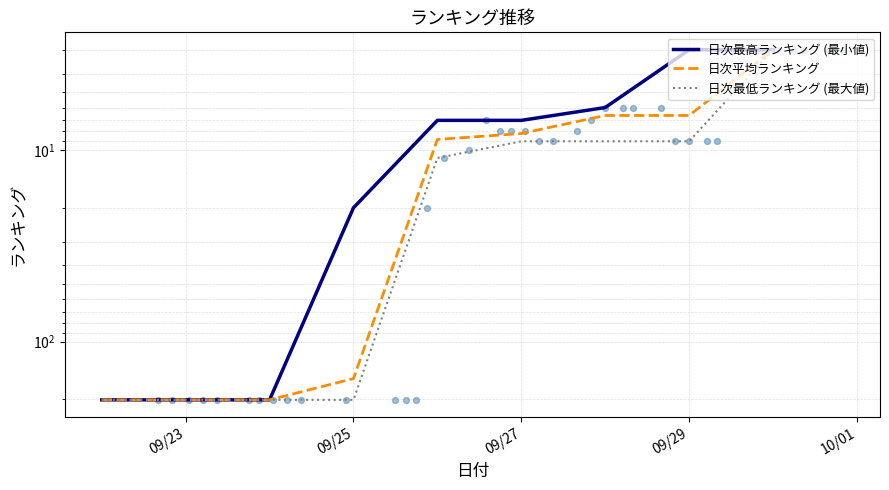

What are all the series names shown in the legend?

日次最高ランキング (最小値), 日次平均ランキング, 日次最低ランキング (最大値)